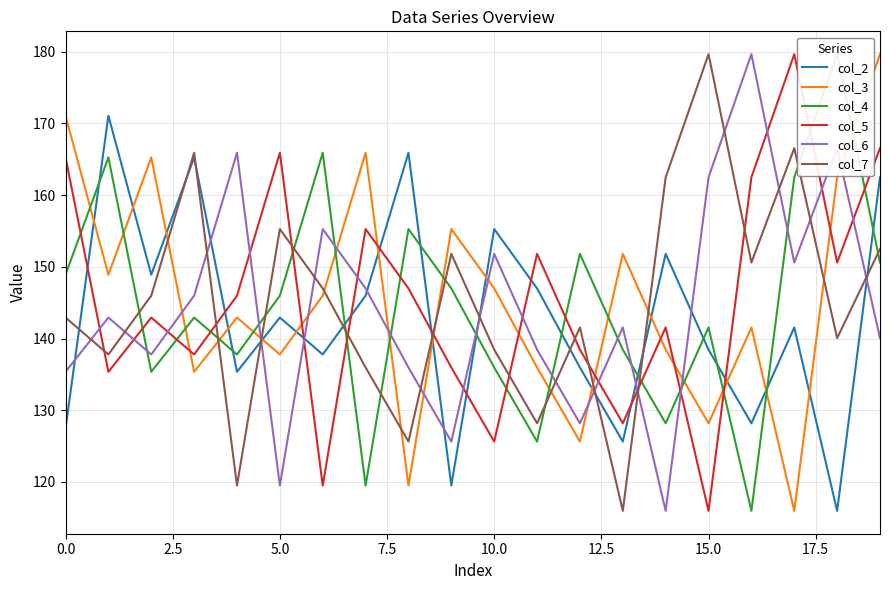

After their last crossing, which series has the higher values: col_2 or col_3?

col_3